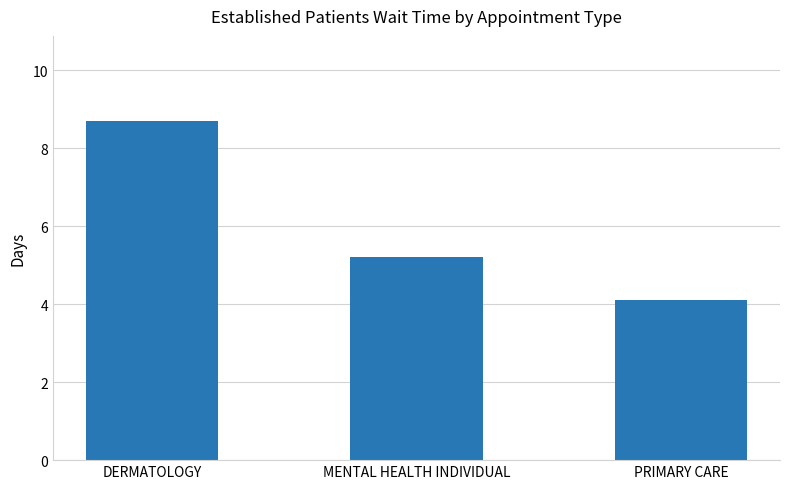

What is the label of the 3rd bar from the right?

DERMATOLOGY